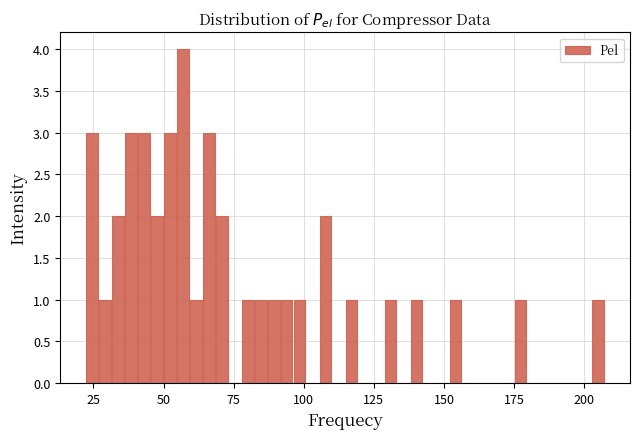

Around what value on the x-axis is the tallest bar? Give the approximate position of its centre, as read against the axis.

55